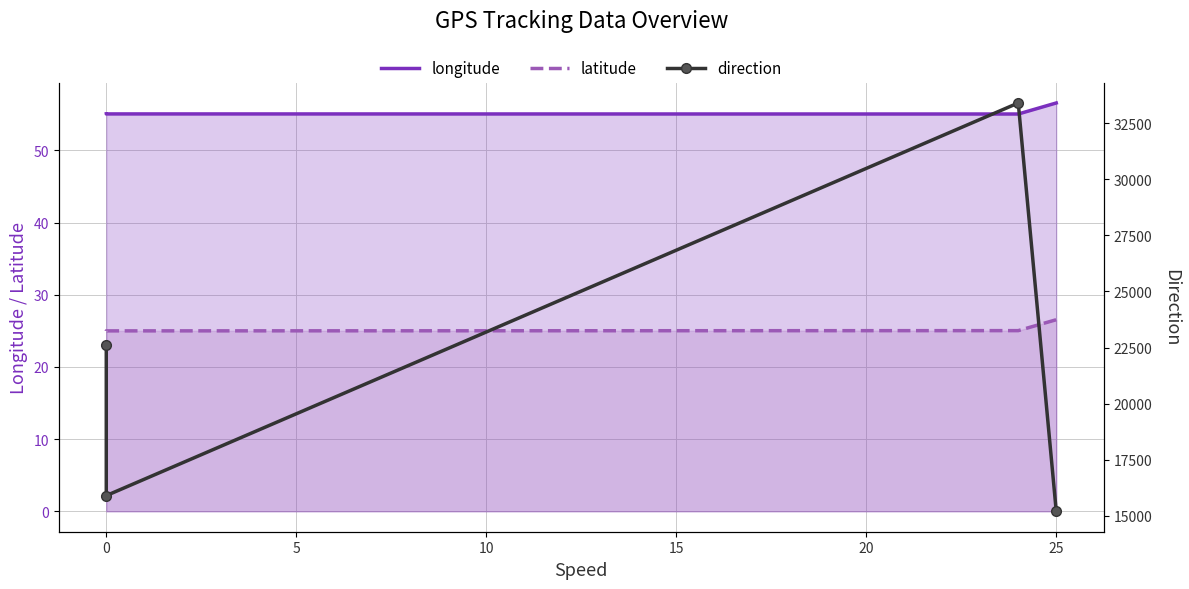

What are all the series names shown in the legend?

longitude, latitude, direction